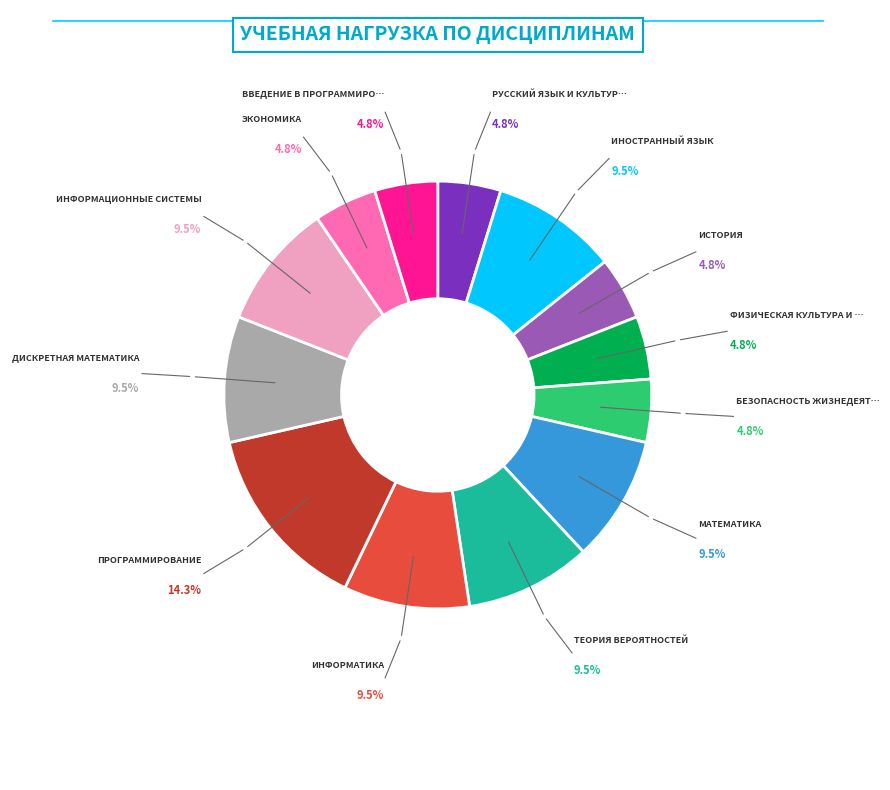

Is there a majority slice in this chart?

No